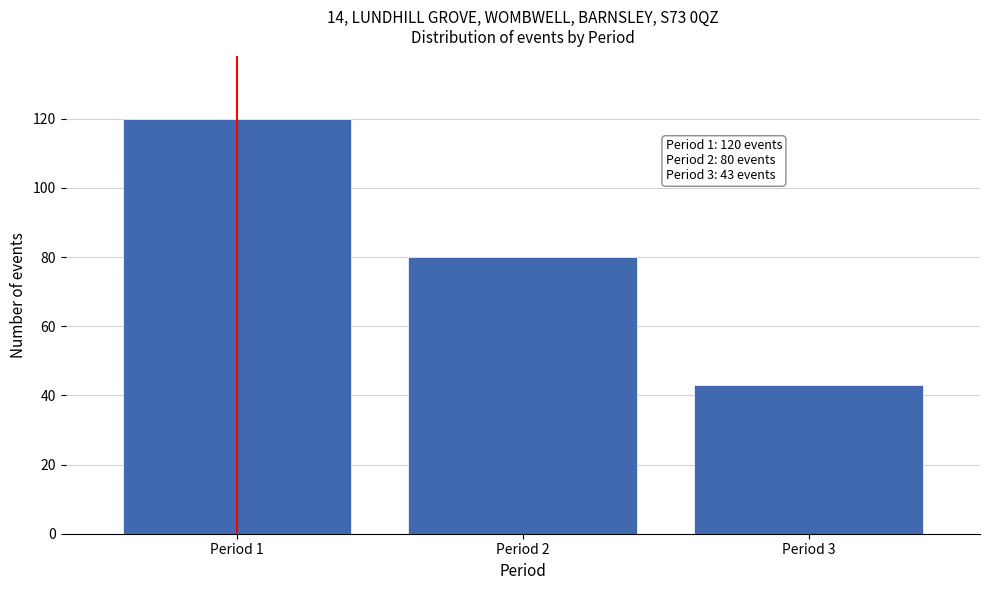

Reading left to right, what are all the values shown in this chart?

Period 1=120	Period 2=80	Period 3=43